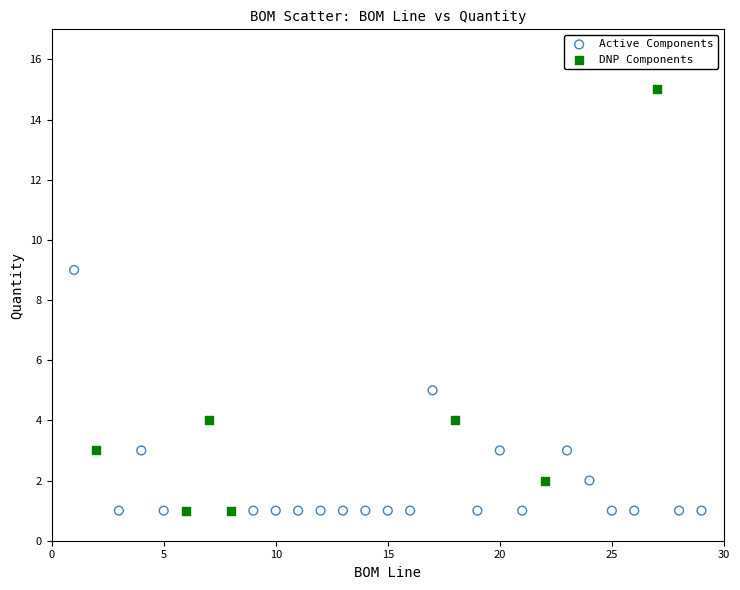

What are all the series names shown in the legend?

Active Components, DNP Components